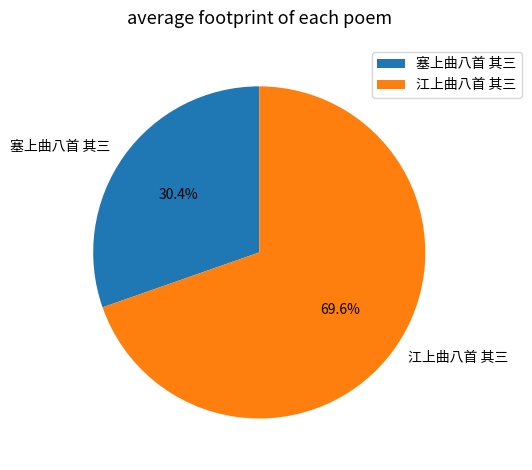

Approximately how many times larger is the value at 塞上曲八首 其三 compared to 江上曲八首 其三?

0.4